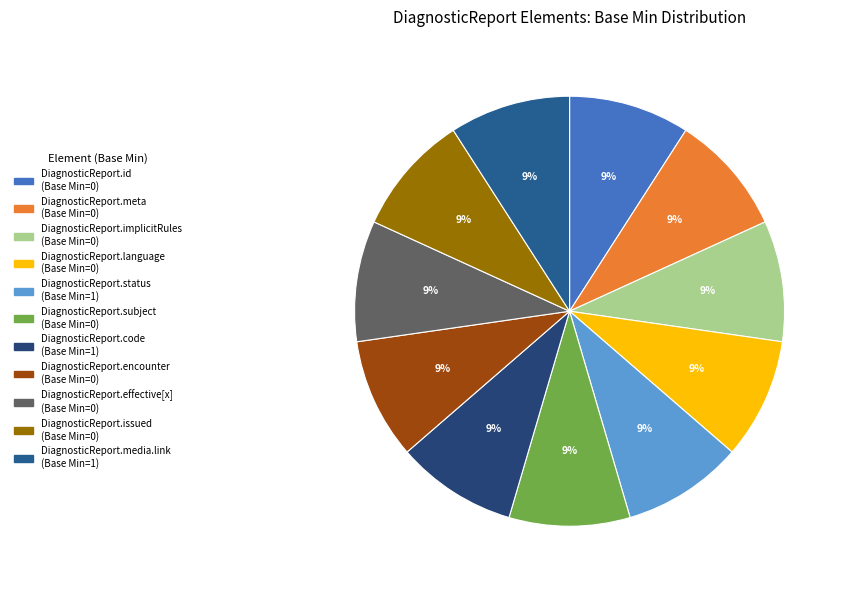

Rank the categories by value from highest to lowest.

DiagnosticReport.status, DiagnosticReport.code, DiagnosticReport.media.link, DiagnosticReport.id, DiagnosticReport.meta, DiagnosticReport.implicitRules, DiagnosticReport.language, DiagnosticReport.subject, DiagnosticReport.encounter, DiagnosticReport.effective[x], DiagnosticReport.issued